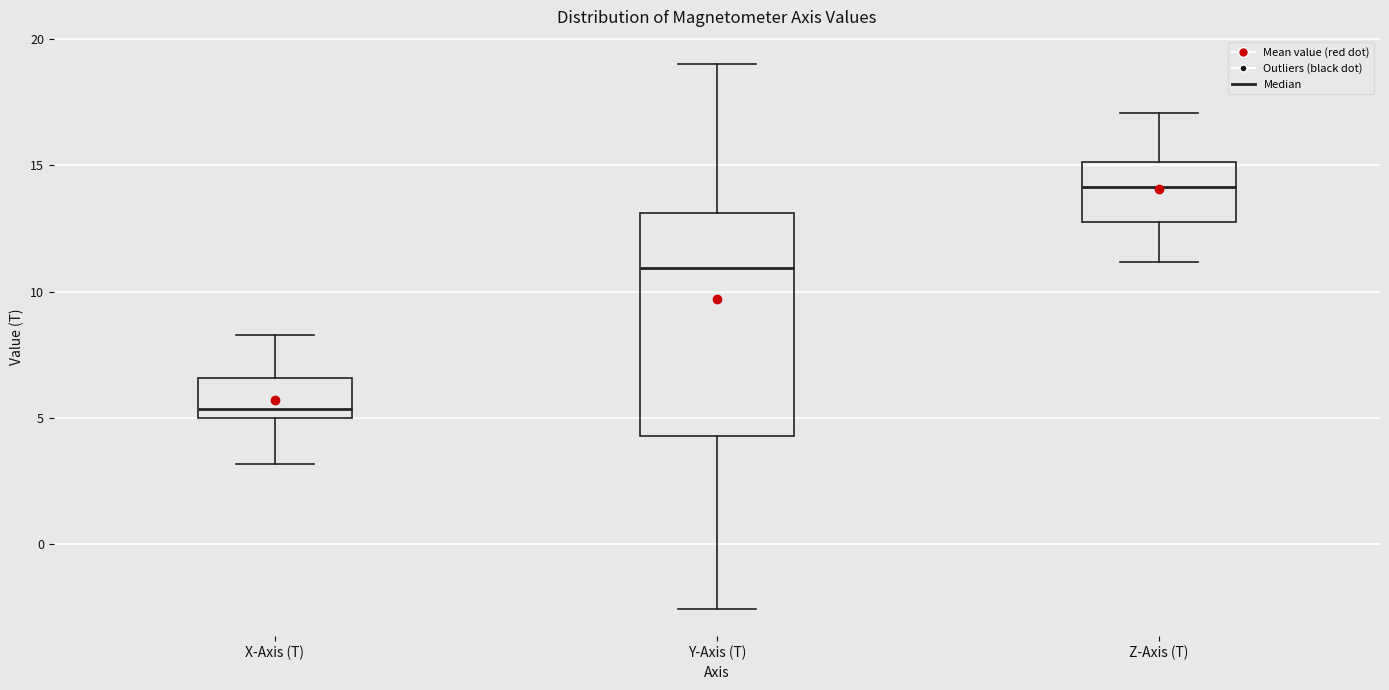

Reading left to right, read every box against the y-axis: the position of its median line, the range the box covers, and the ends of its whiskers. The values are not printed on the chart, so give them approximately, as read against the axis.

X-Axis (T): median 5.5, box 5.0 to 6.5, whiskers 3.0 to 8.5
Y-Axis (T): median 11.0, box 4.5 to 13.0, whiskers -2.5 to 19.0
Z-Axis (T): median 14.0, box 12.5 to 15.0, whiskers 11.0 to 17.0